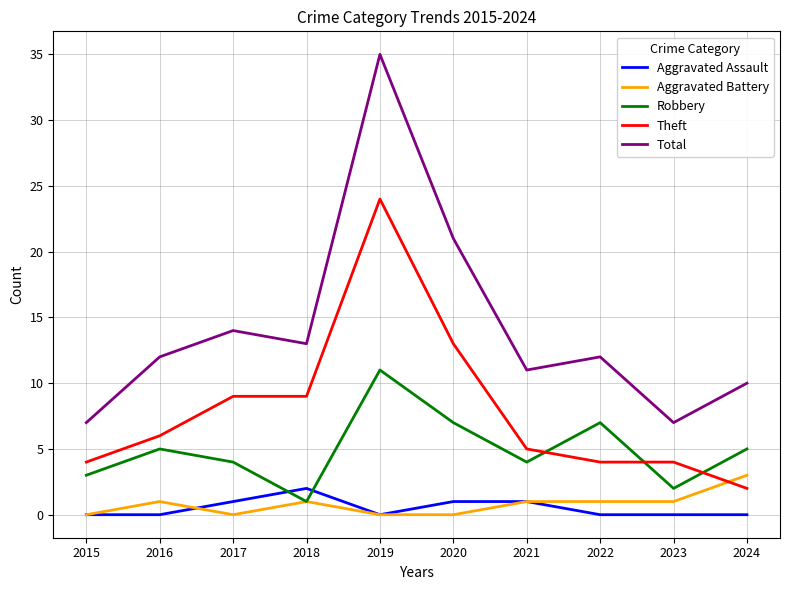

At which label does Theft reach its peak?

2019